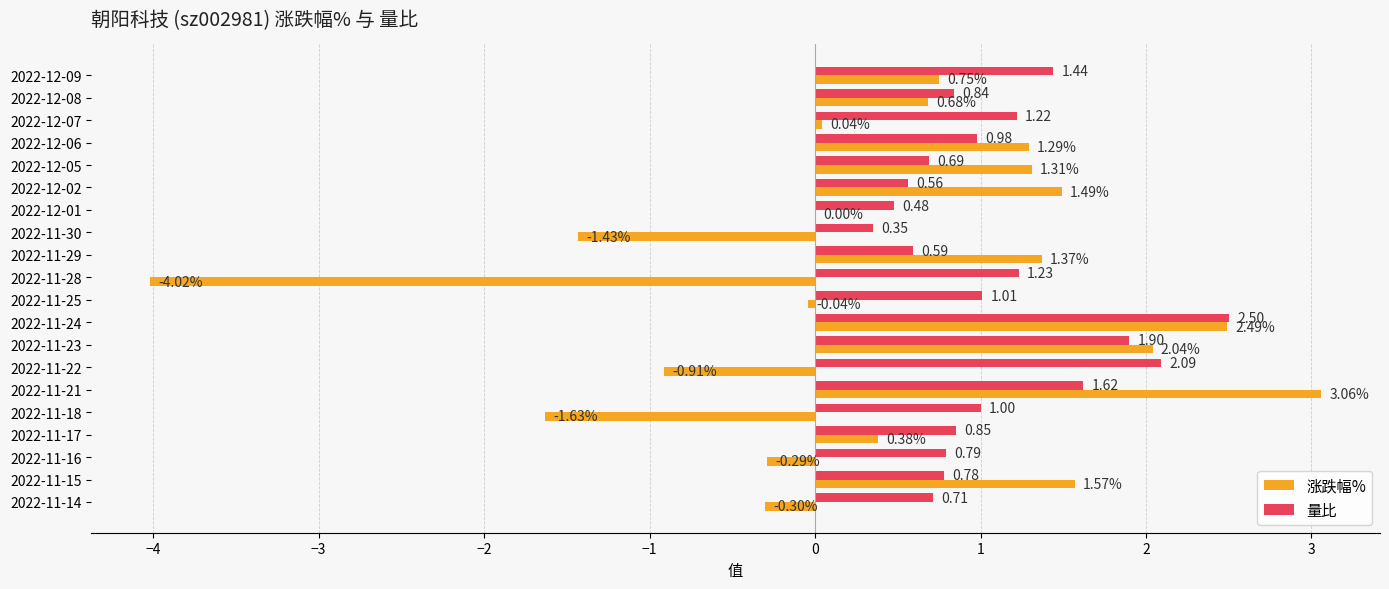

What is the sum of all 涨跌幅% values?

7.9